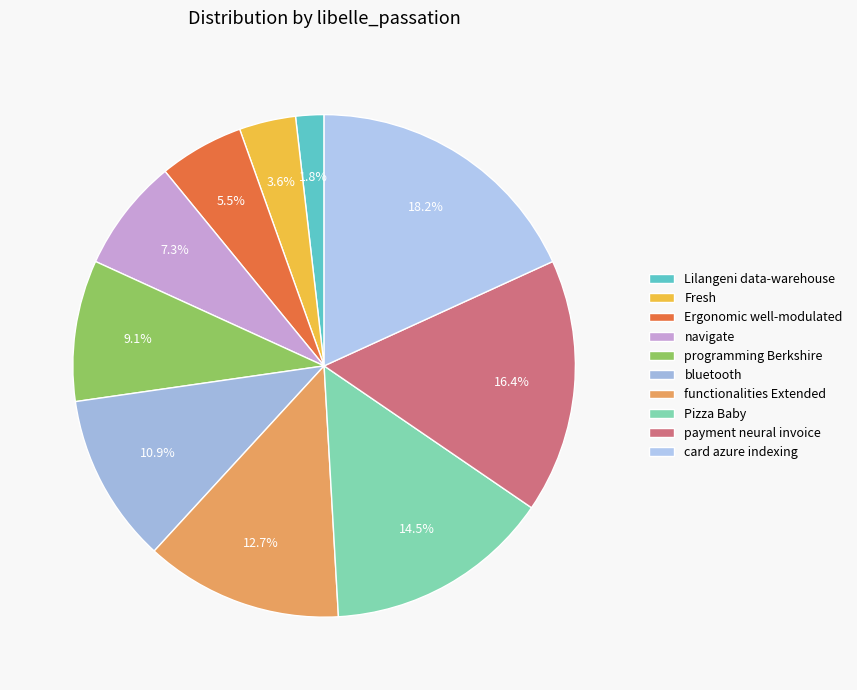

To the nearest percent, what portion does functionalities Extended represent?

13%